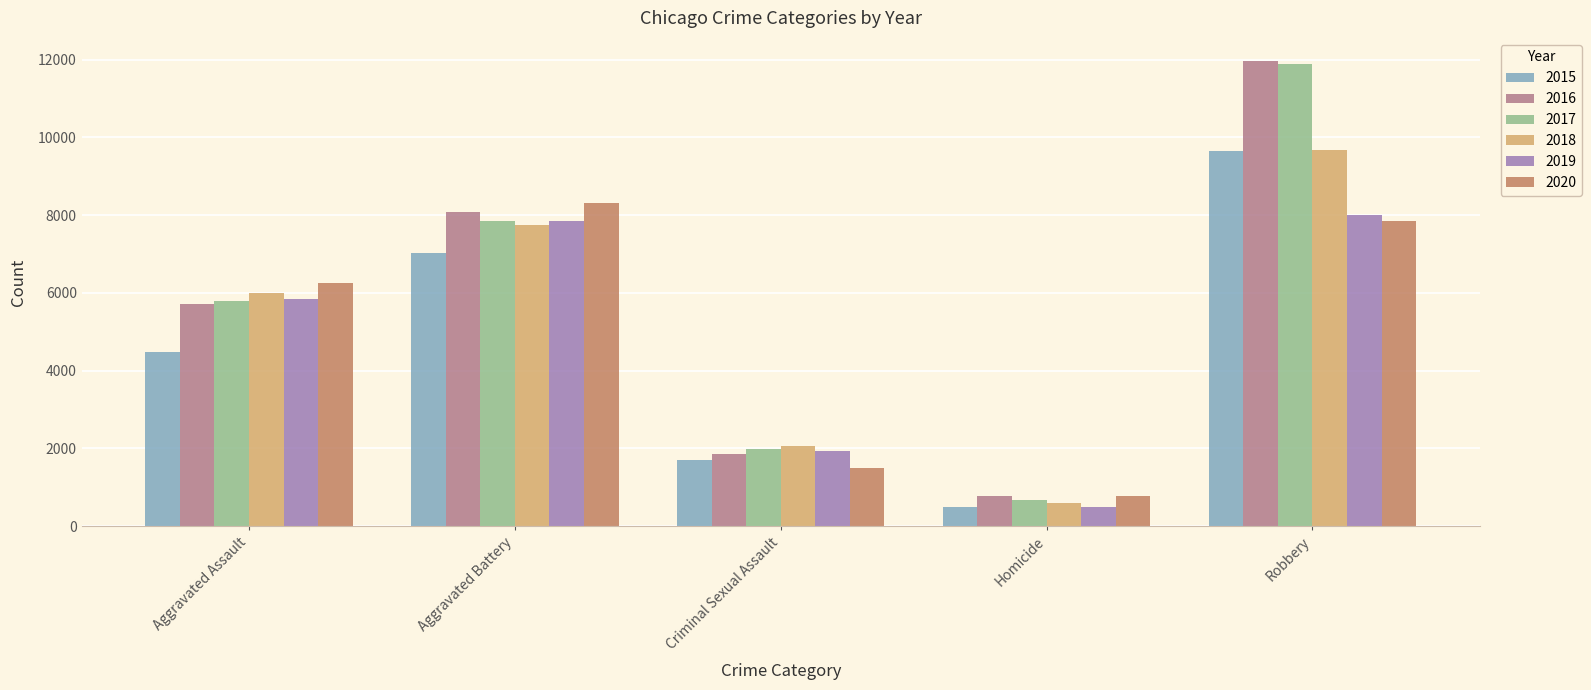

What are all the series names shown in the legend?

2015, 2016, 2017, 2018, 2019, 2020